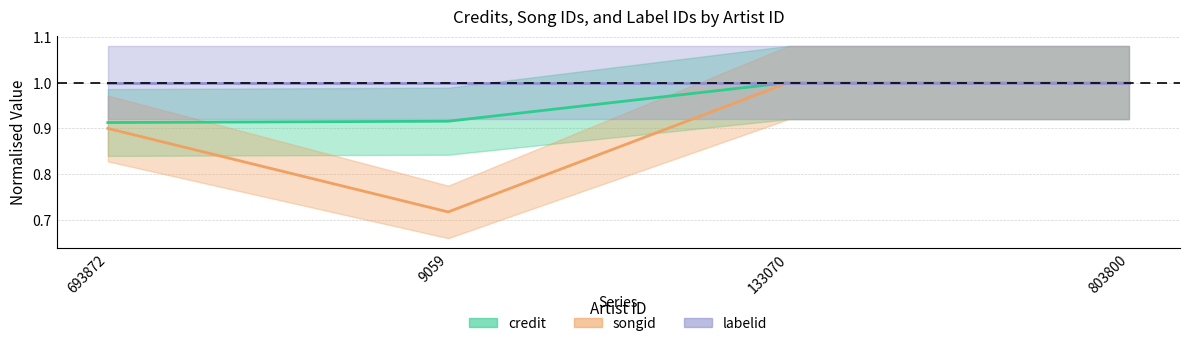

Reading left to right, what are all the values shown in this chart?

credit: 693872=0.9	9059=0.9	133070=1.0	803800=1.0
songid: 693872=0.9	9059=0.7	133070=1.0	803800=1.0